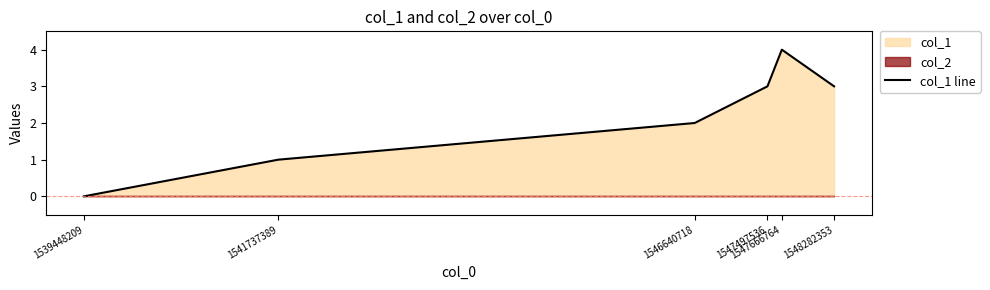

Does the chart have visible grid lines?

No